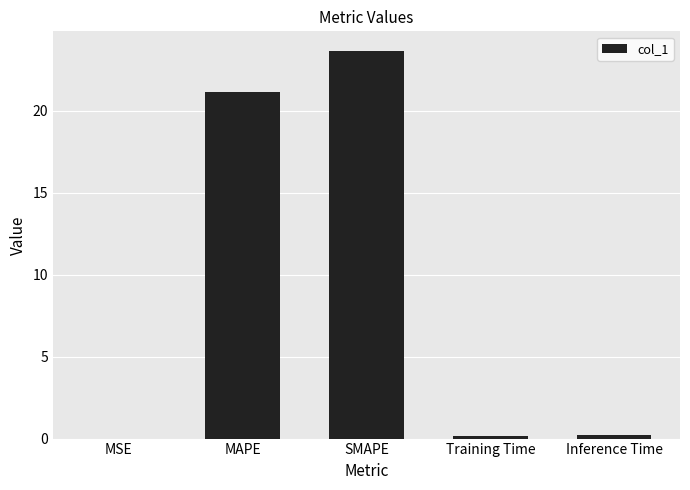

What is the change in value from MAPE to SMAPE?

+2.5